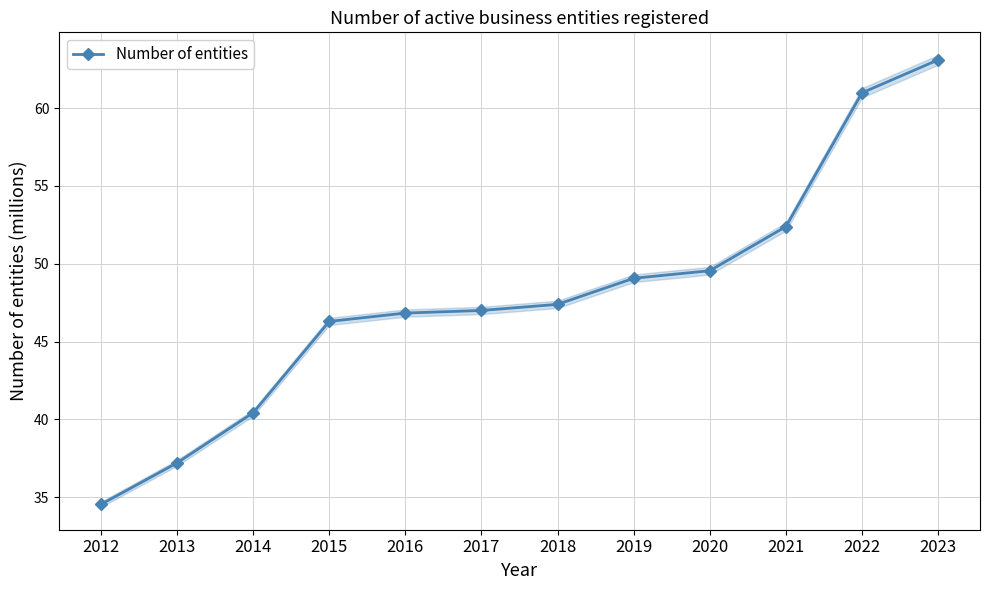

How many data points does each series have?

12